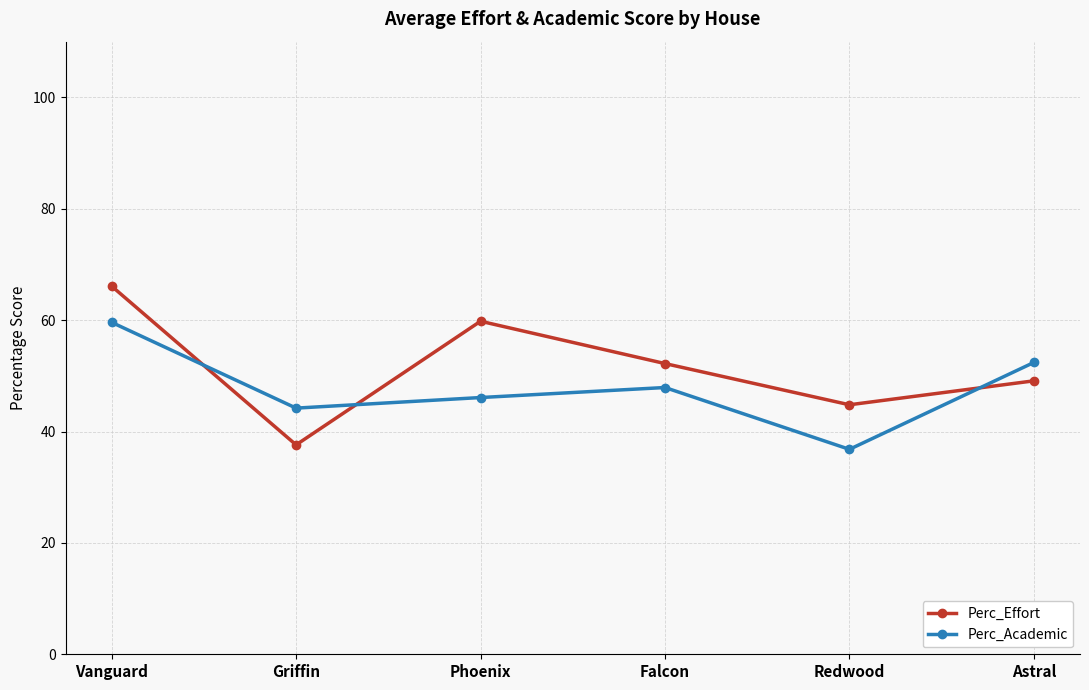

Does the chart display data point markers on the line(s)?

Yes